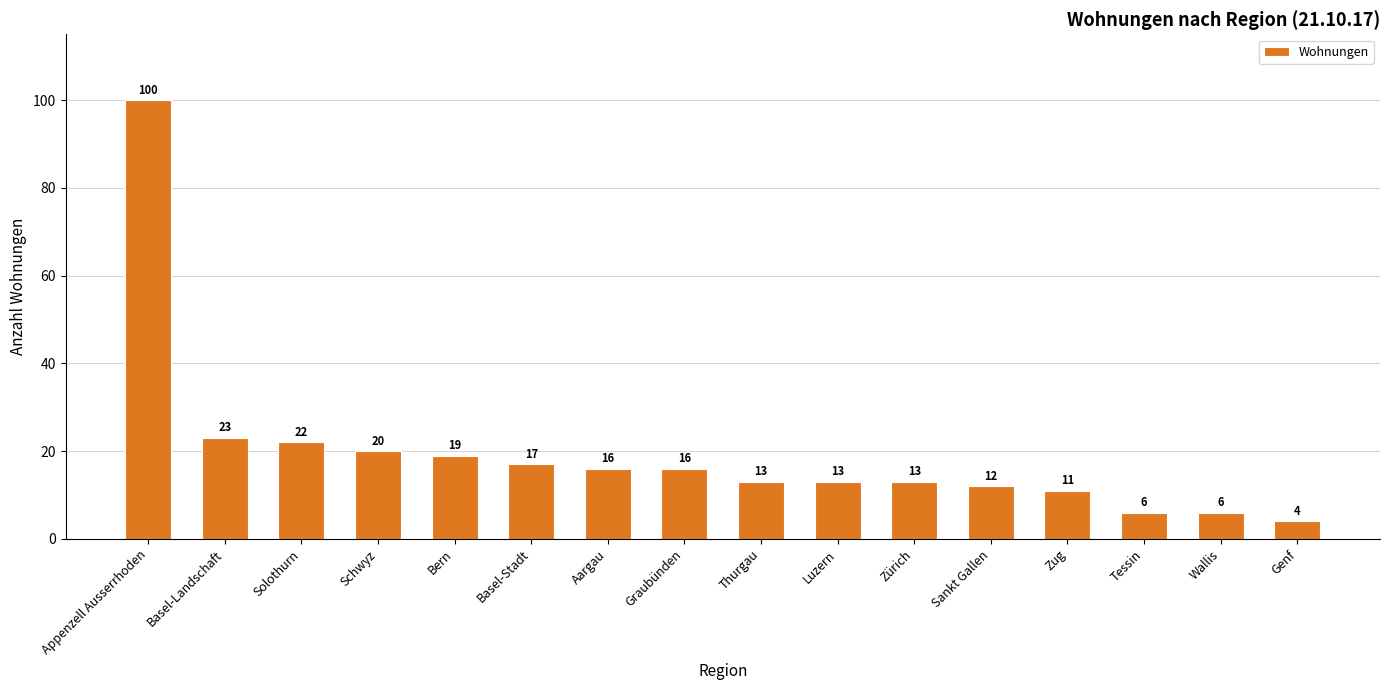

The value at Aargau is 16. True or false?

True